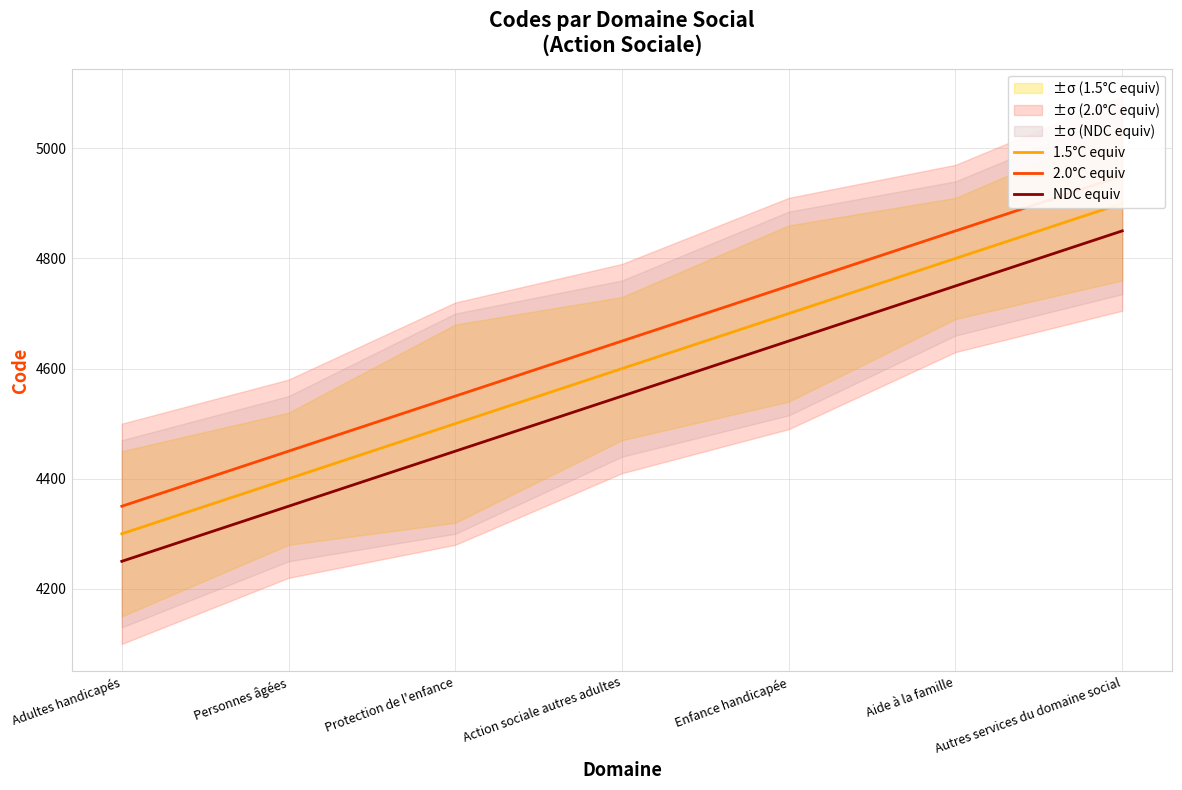

How many lines are shown in the chart?

3